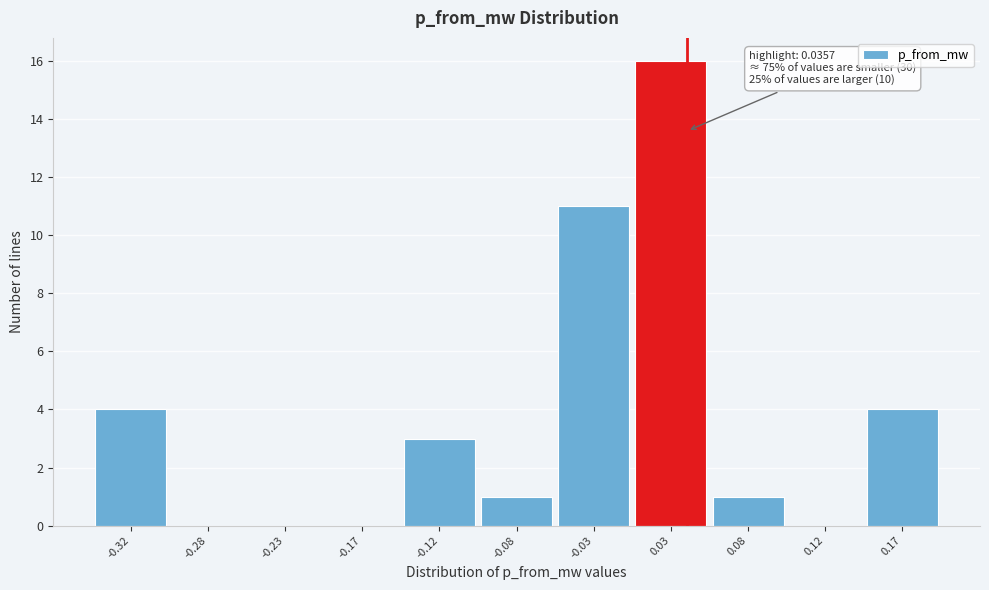

Over which range of the x-axis is the bar tallest?

0.00 to 0.05